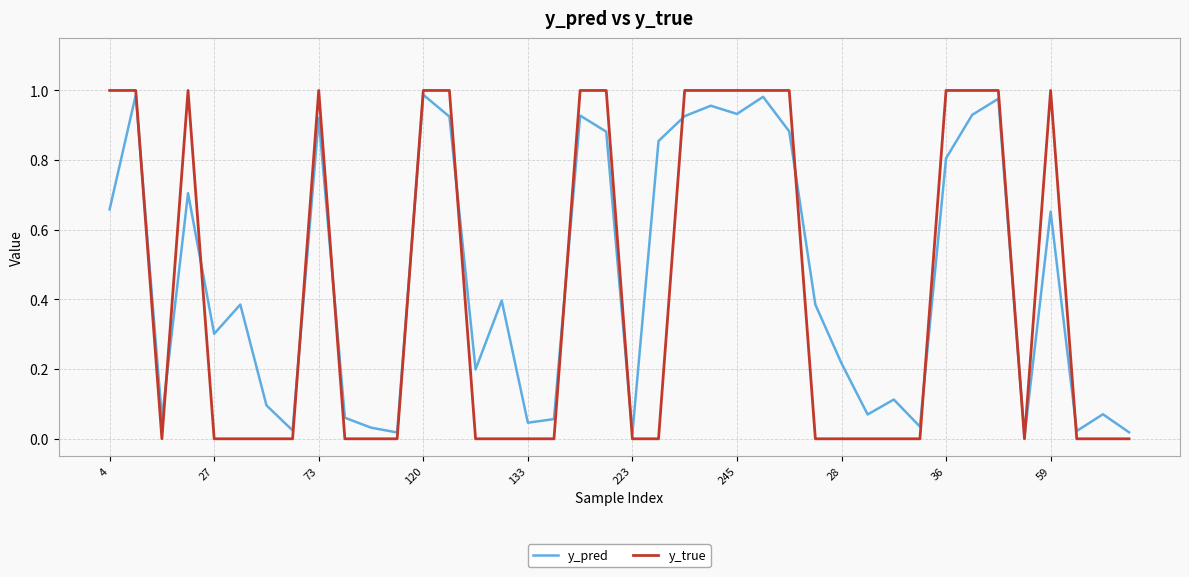

True or false: y_true and y_pred intersect in this chart.

True